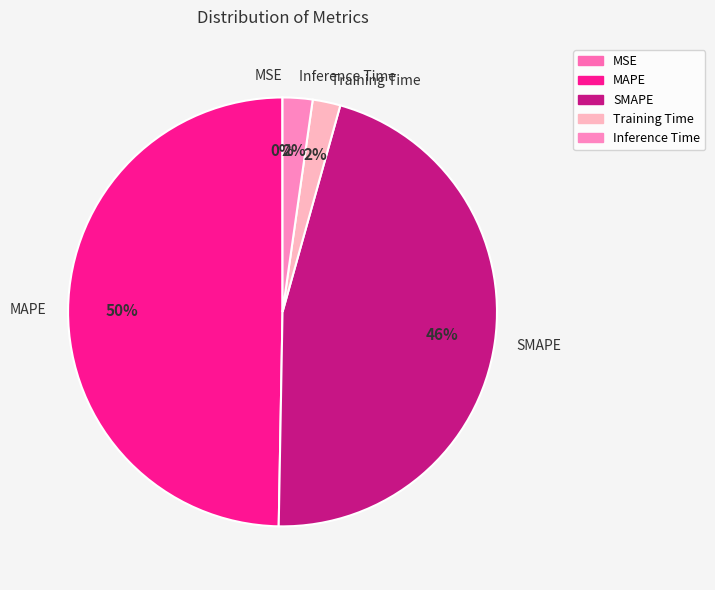

Do Inference Time and MAPE together represent more than half of the pie?

Yes